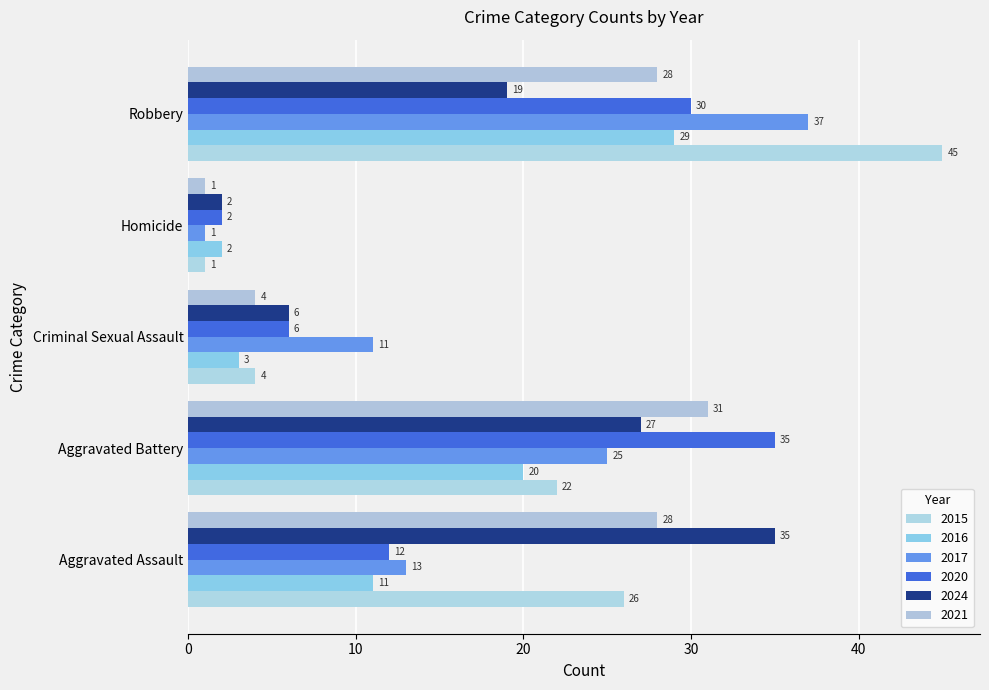

Count the number of data series in this chart.

6